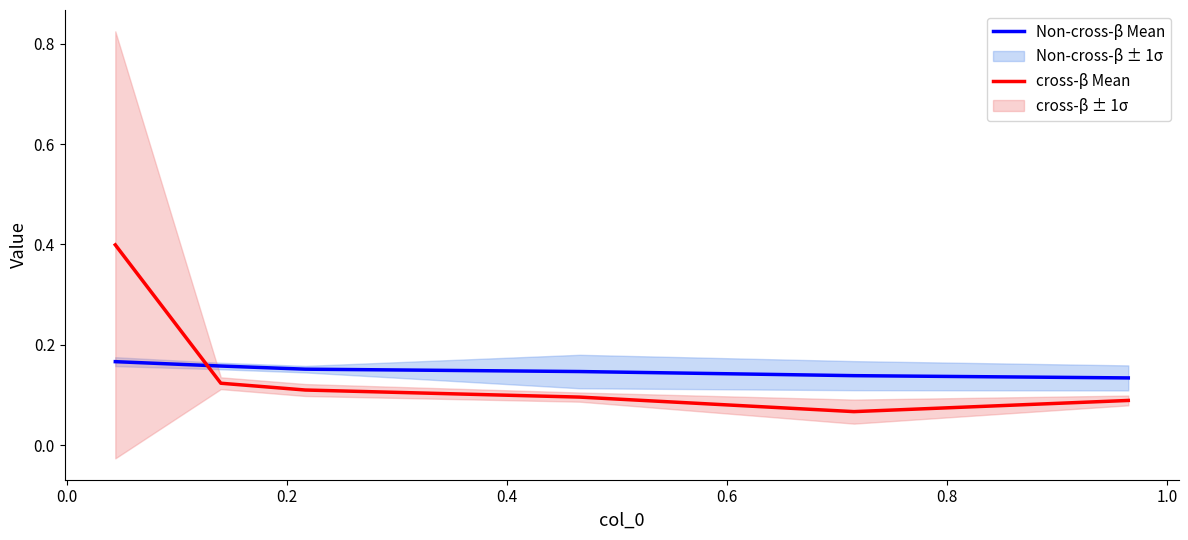

What is the difference between the maximum and minimum values in the cross-β Mean series?

0.3